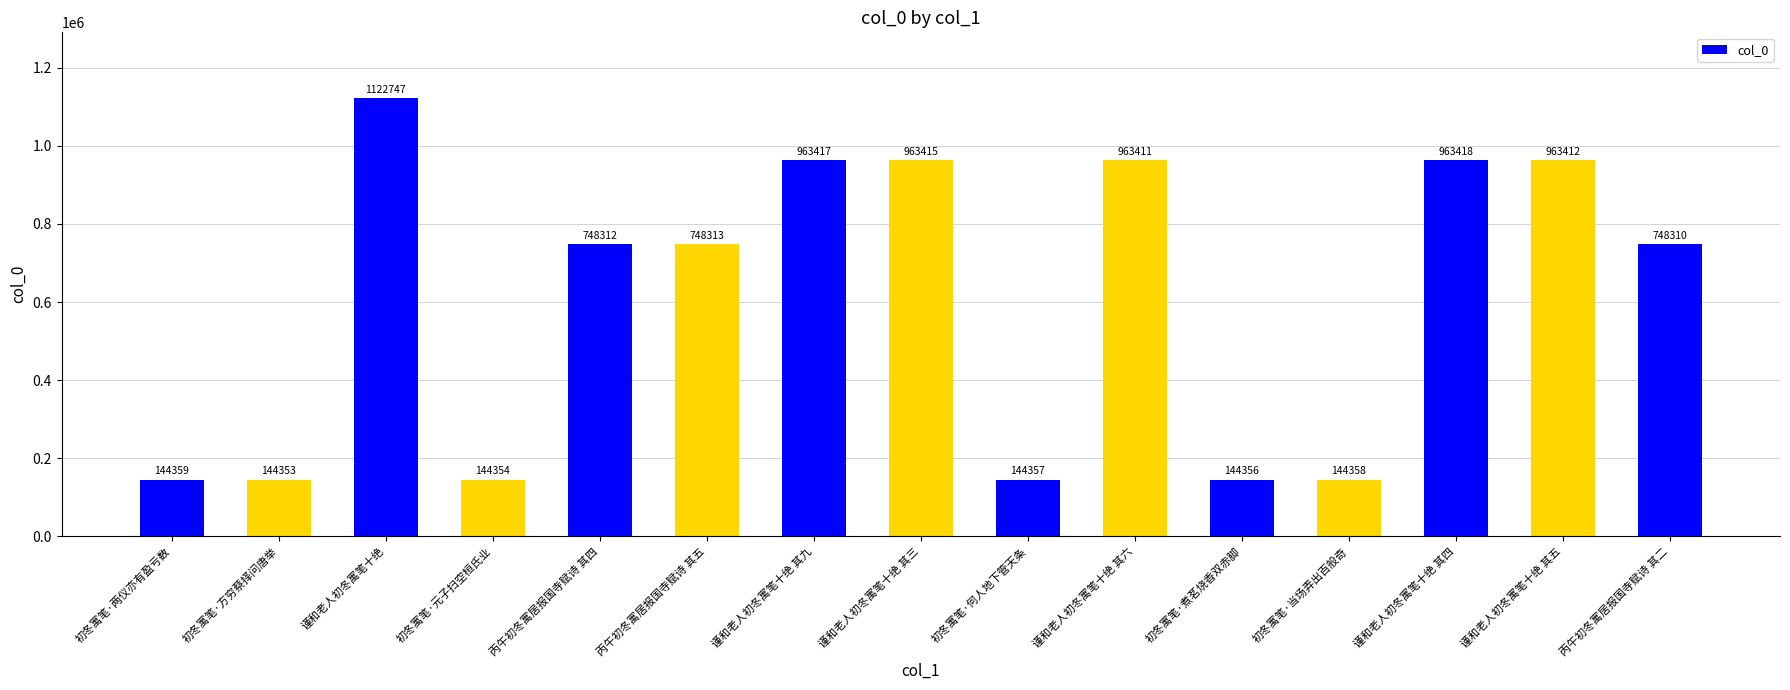

Which label corresponds to the largest value in the chart?

谨和老人初冬寓笔十绝